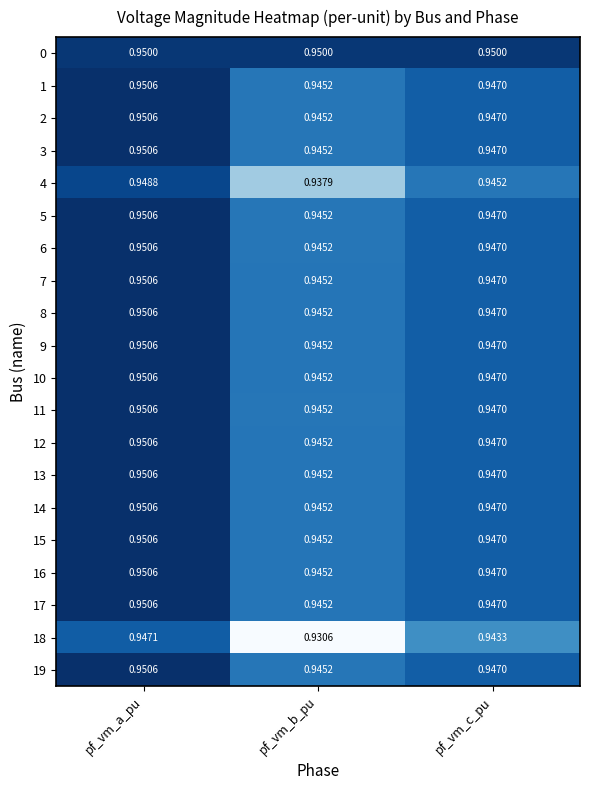

Which category has the lowest value across all series?

pf_vm_b_pu